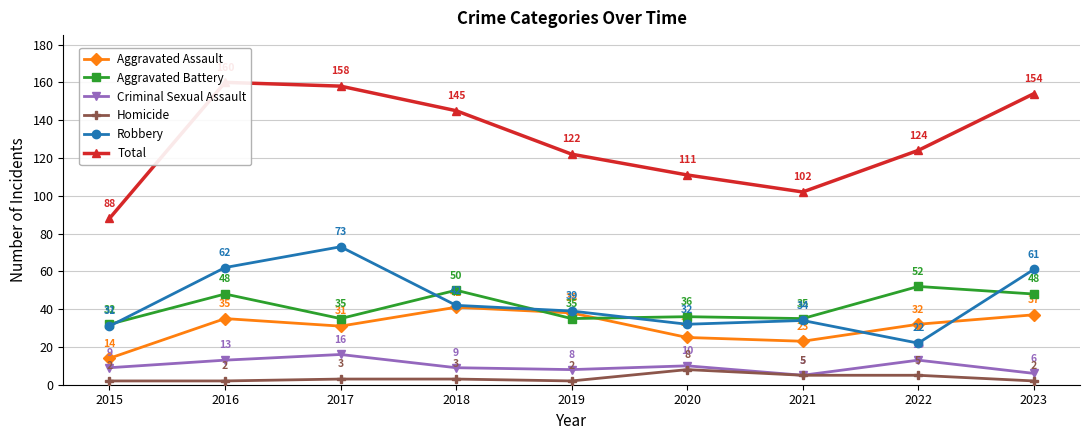

How many values in the Robbery series are below 39?

4